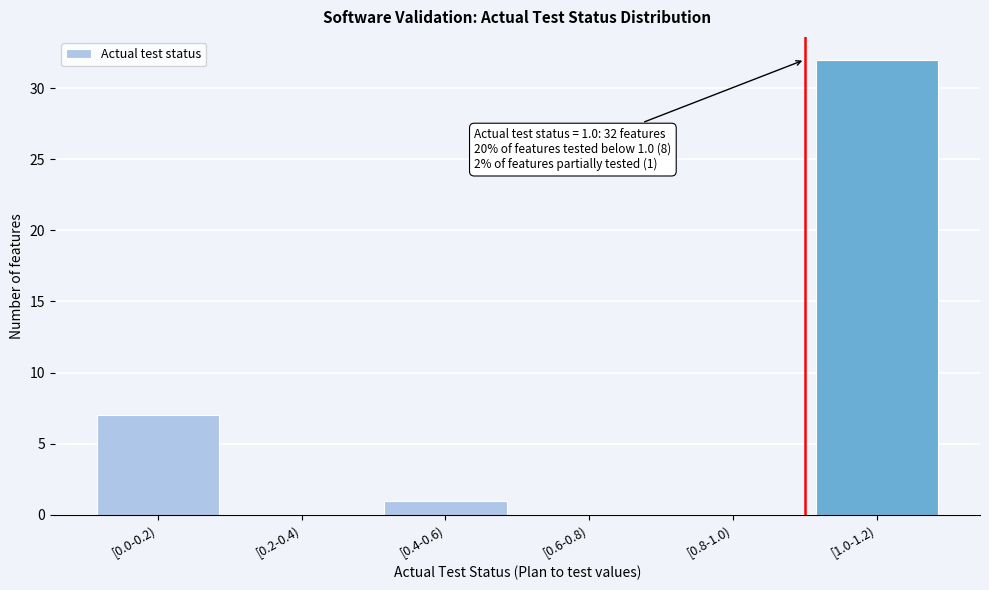

Reading right to left, what are all the values shown in this chart?

[1.0-1.2)=32	[0.8-1.0)=0	[0.6-0.8)=0	[0.4-0.6)=1	[0.2-0.4)=0	[0.0-0.2)=7